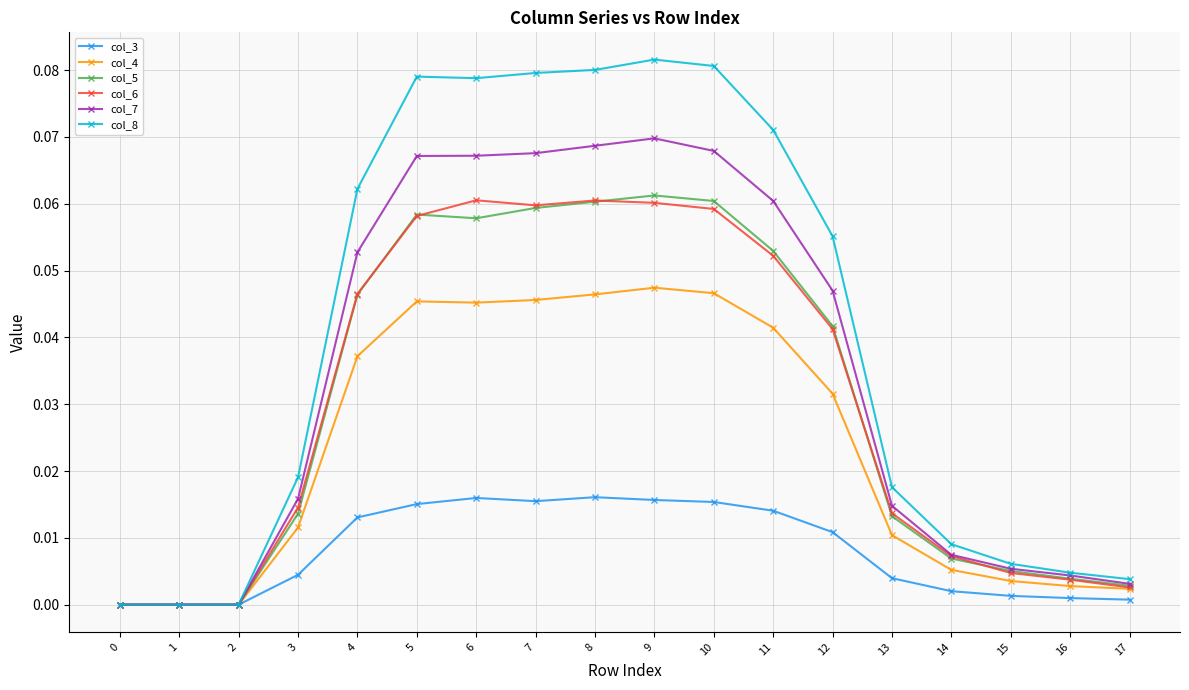

What is the sum of all col_4 values?

0.4